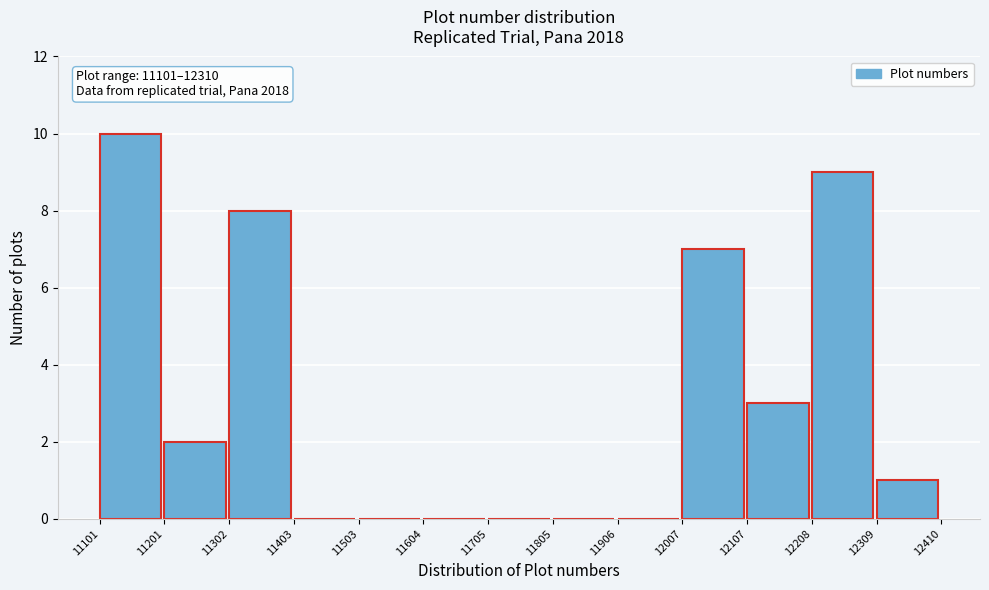

Which range on the x-axis has the tallest bar?

11101 to 11201